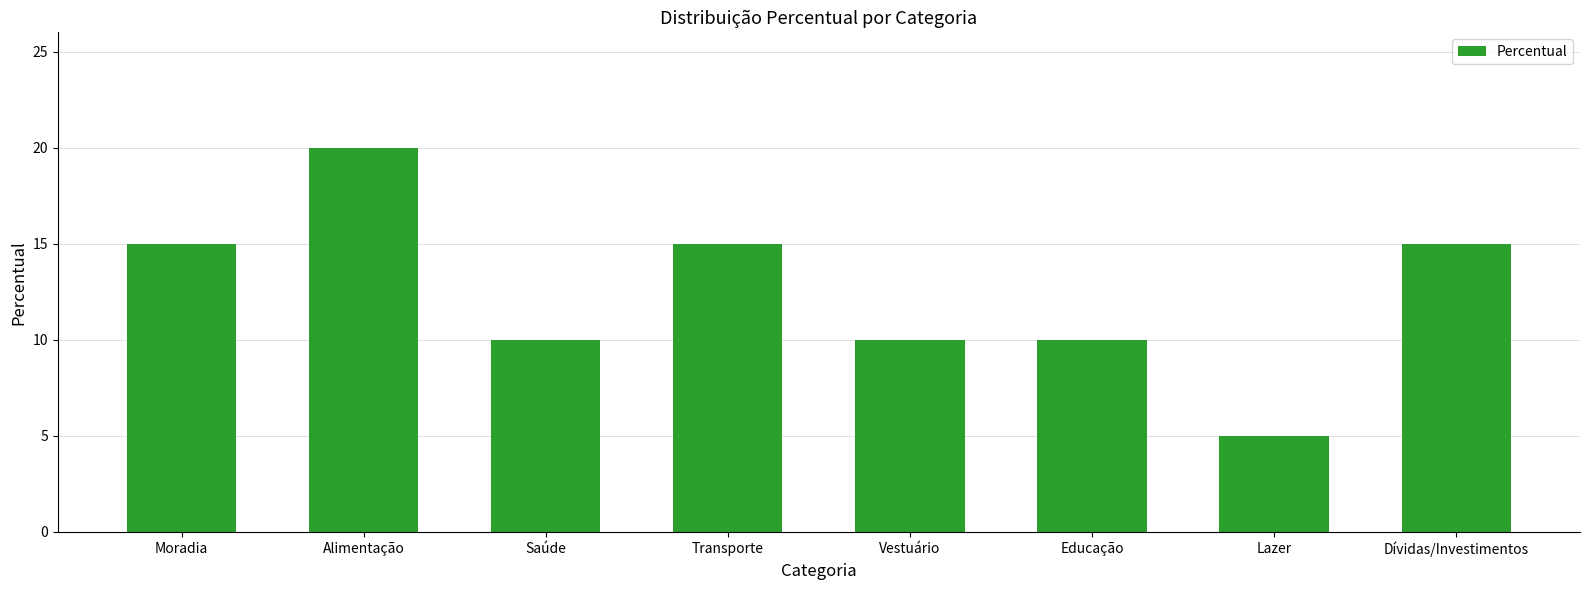

What is the change in value from Alimentação to Lazer?

-15